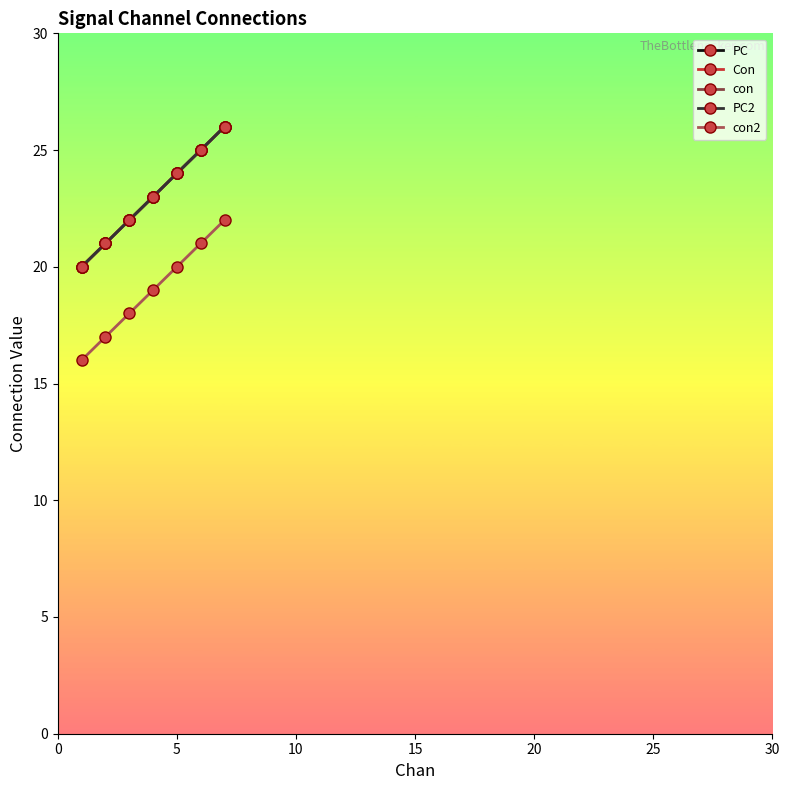

True or false: con2 has more than 1 points higher than both neighbors.

False